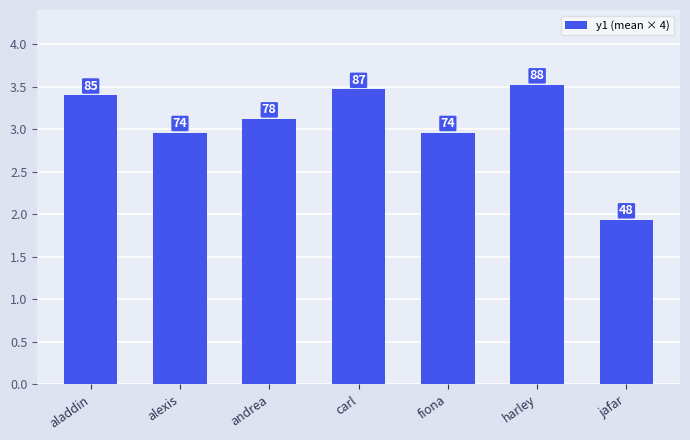

List the labels in order of value, smallest first.

jafar, alexis, fiona, andrea, aladdin, carl, harley